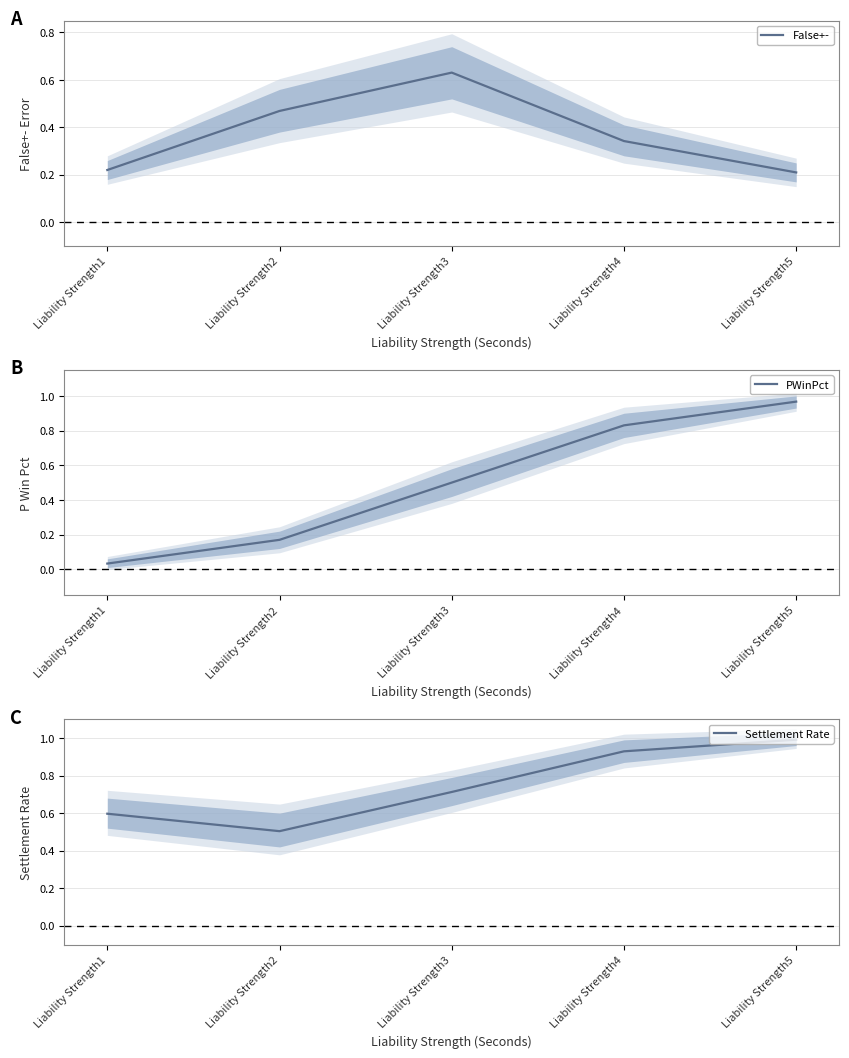

What is the total value across all series at Liability Strength1?

0.9